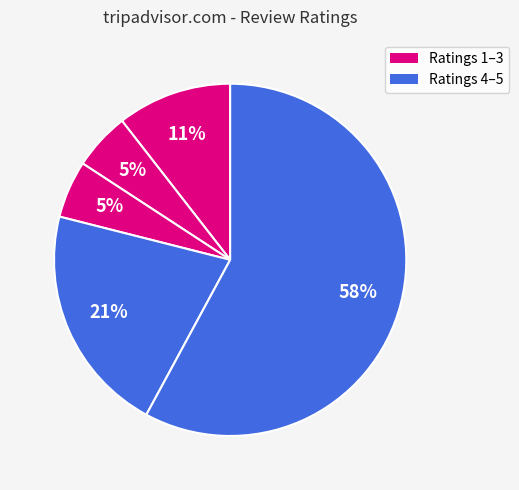

How many slices are in this pie chart?

5